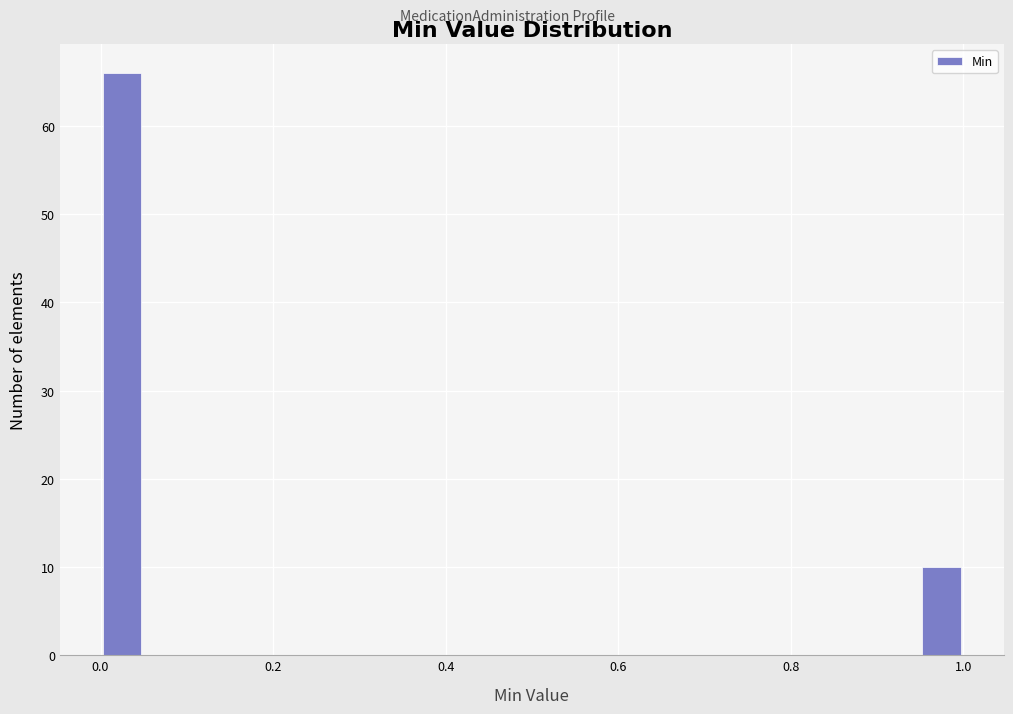

Around what value on the x-axis is the tallest bar? Give the approximate position of its centre, as read against the axis.

0.02